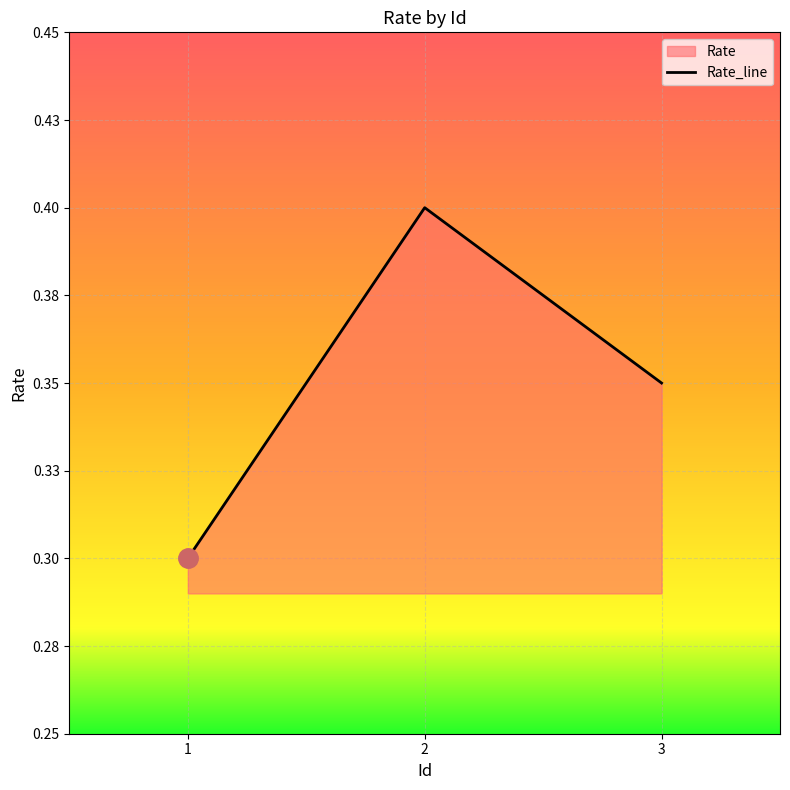

List the labels in order of value, smallest first.

1, 3, 2